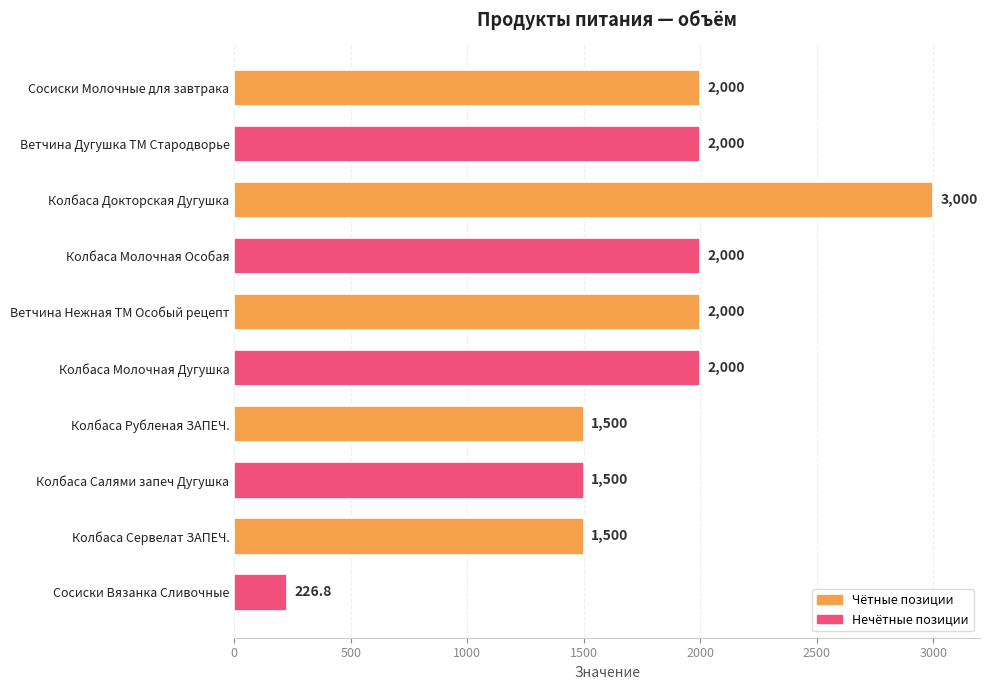

Reading top to bottom, what are all the values shown in this chart?

2000.0	2000.0	3000.0	2000.0	2000.0	2000.0	1500.0	1500.0	1500.0	226.8